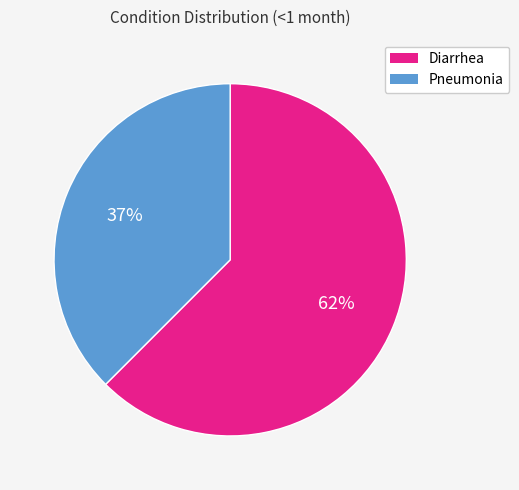

Is Pneumonia the majority of the pie?

No